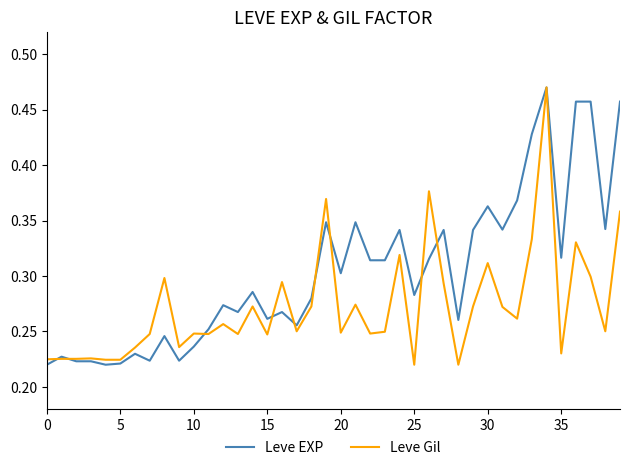

List the series in order of their overall mean, highest first.

Leve EXP, Leve Gil